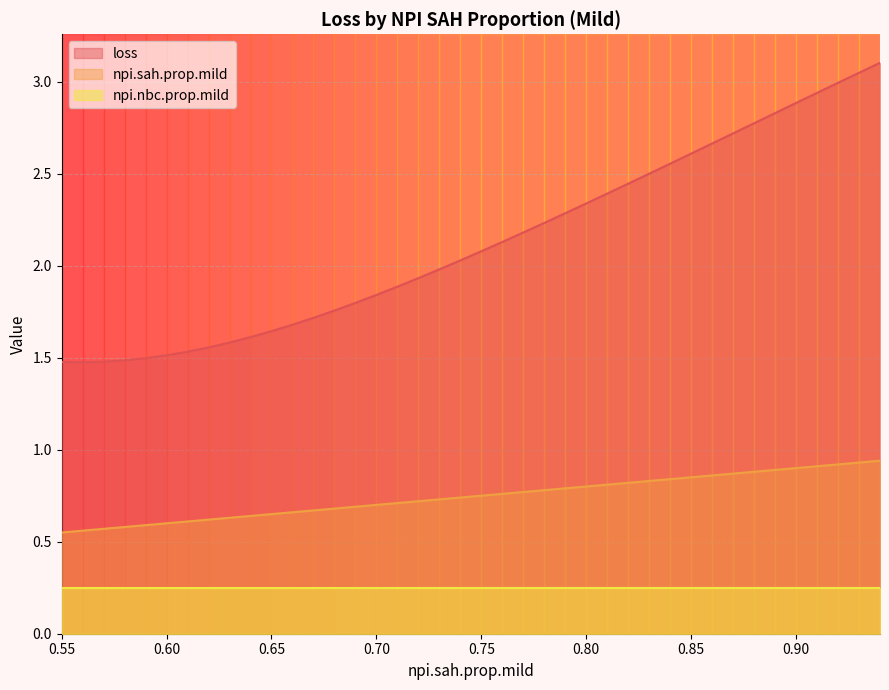

What are all the series names shown in the legend?

loss, npi.sah.prop.mild, npi.nbc.prop.mild